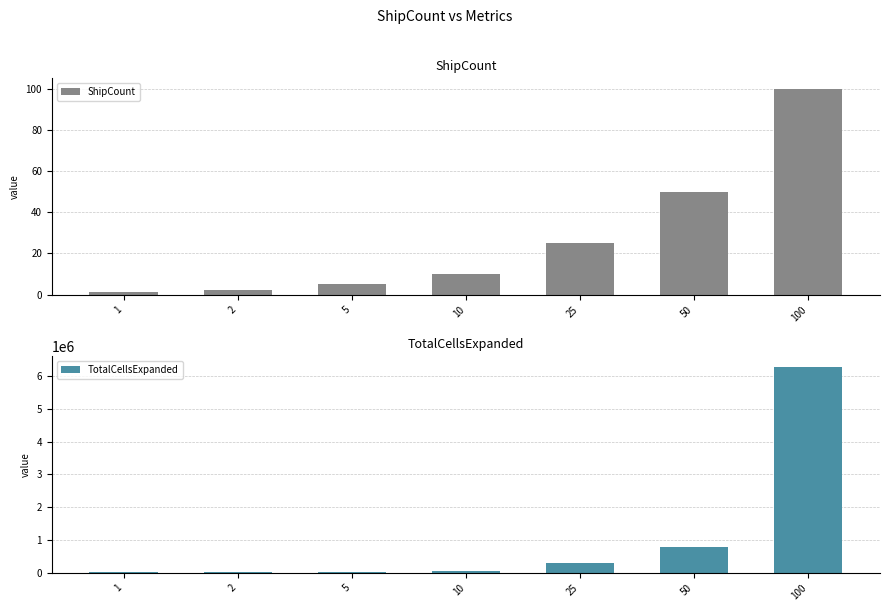

Reading left to right, extract all data points from this chart.

ShipCount: 1	2	5	10	25	50	100
TotalCellsExpanded: 12337	7927	15358	48690	291663	782873	6288831